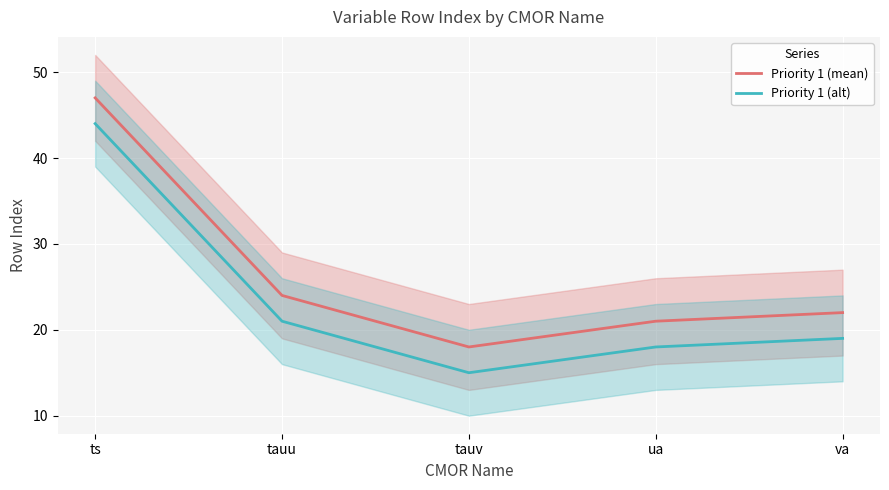

Which series changed the most between ts and tauu?

Priority 1 (mean)